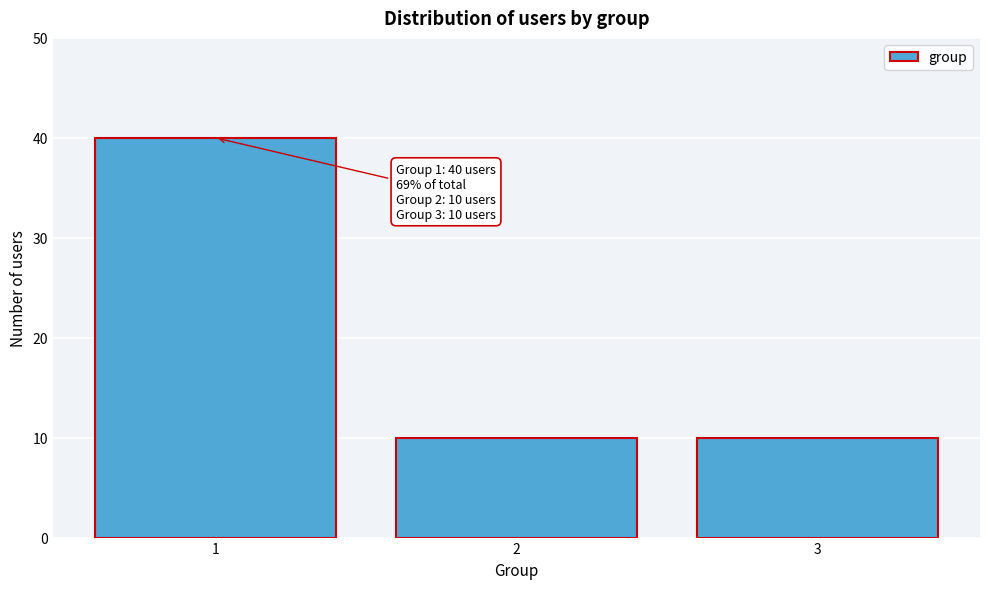

Reading left to right, list all the values displayed in this chart.

1=40	2=10	3=10